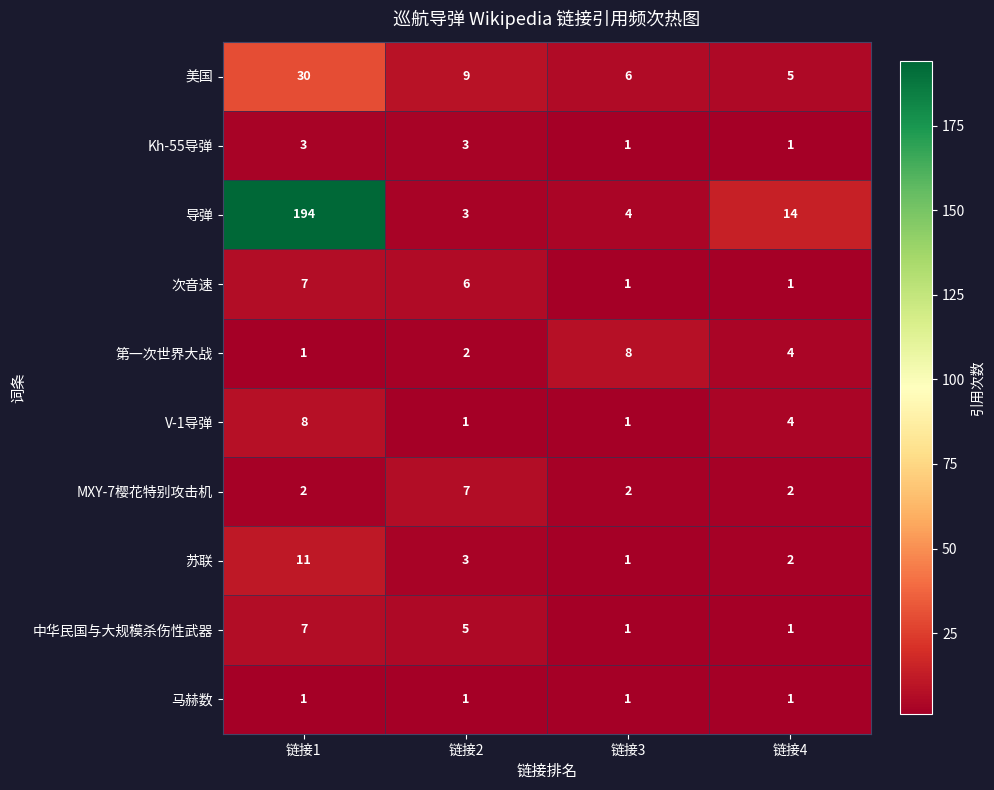

What is the sum of the MXY-7樱花特别攻击机 values at 链接4 and 链接2?

9